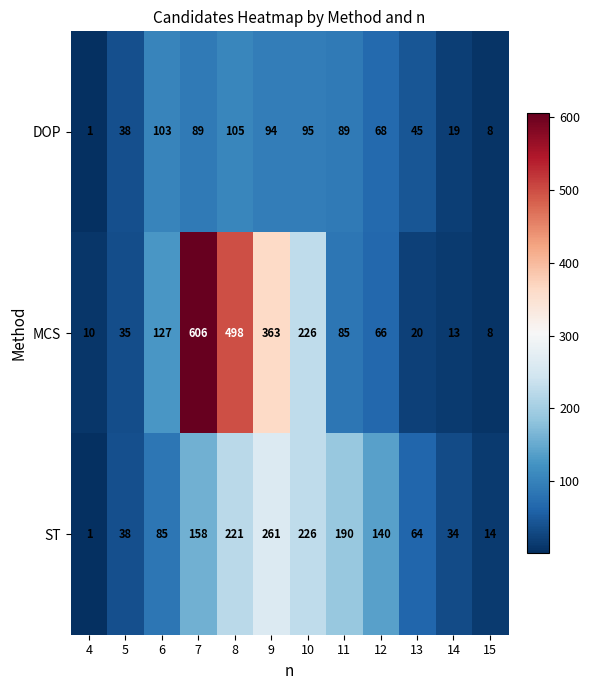

Is it true that ST equals 172 at 9?

False